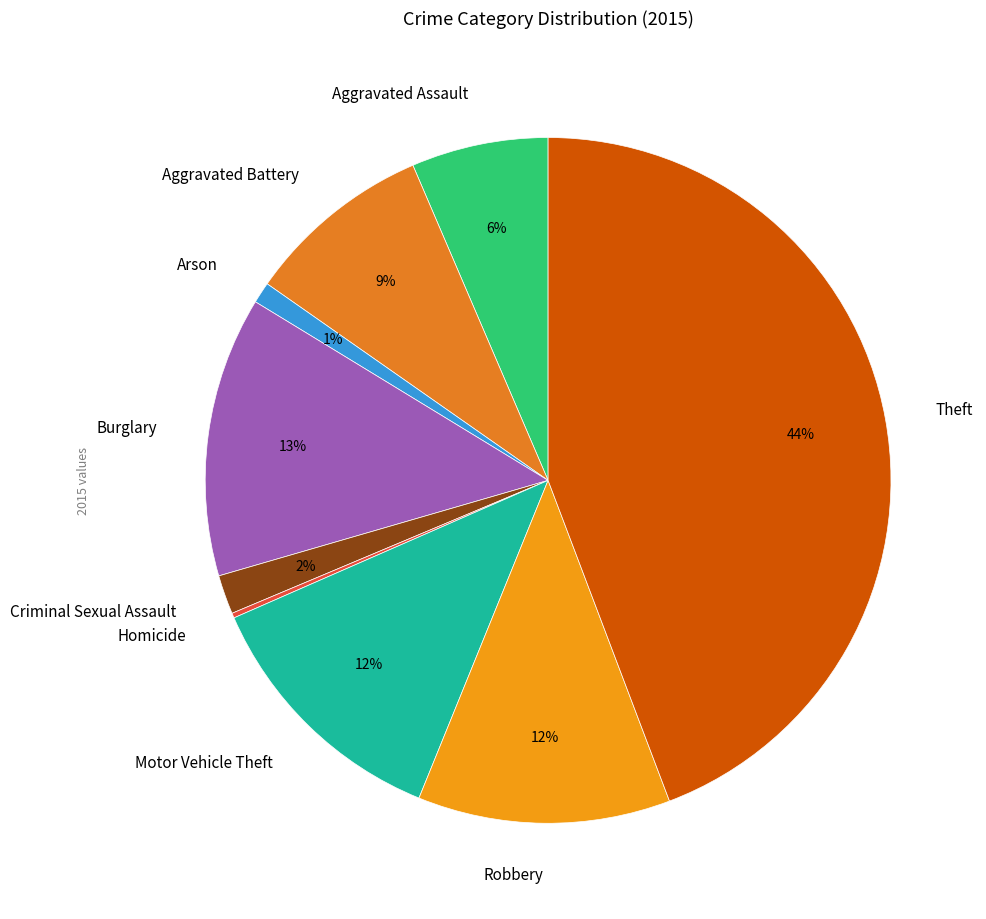

Is there a majority slice in this chart?

No